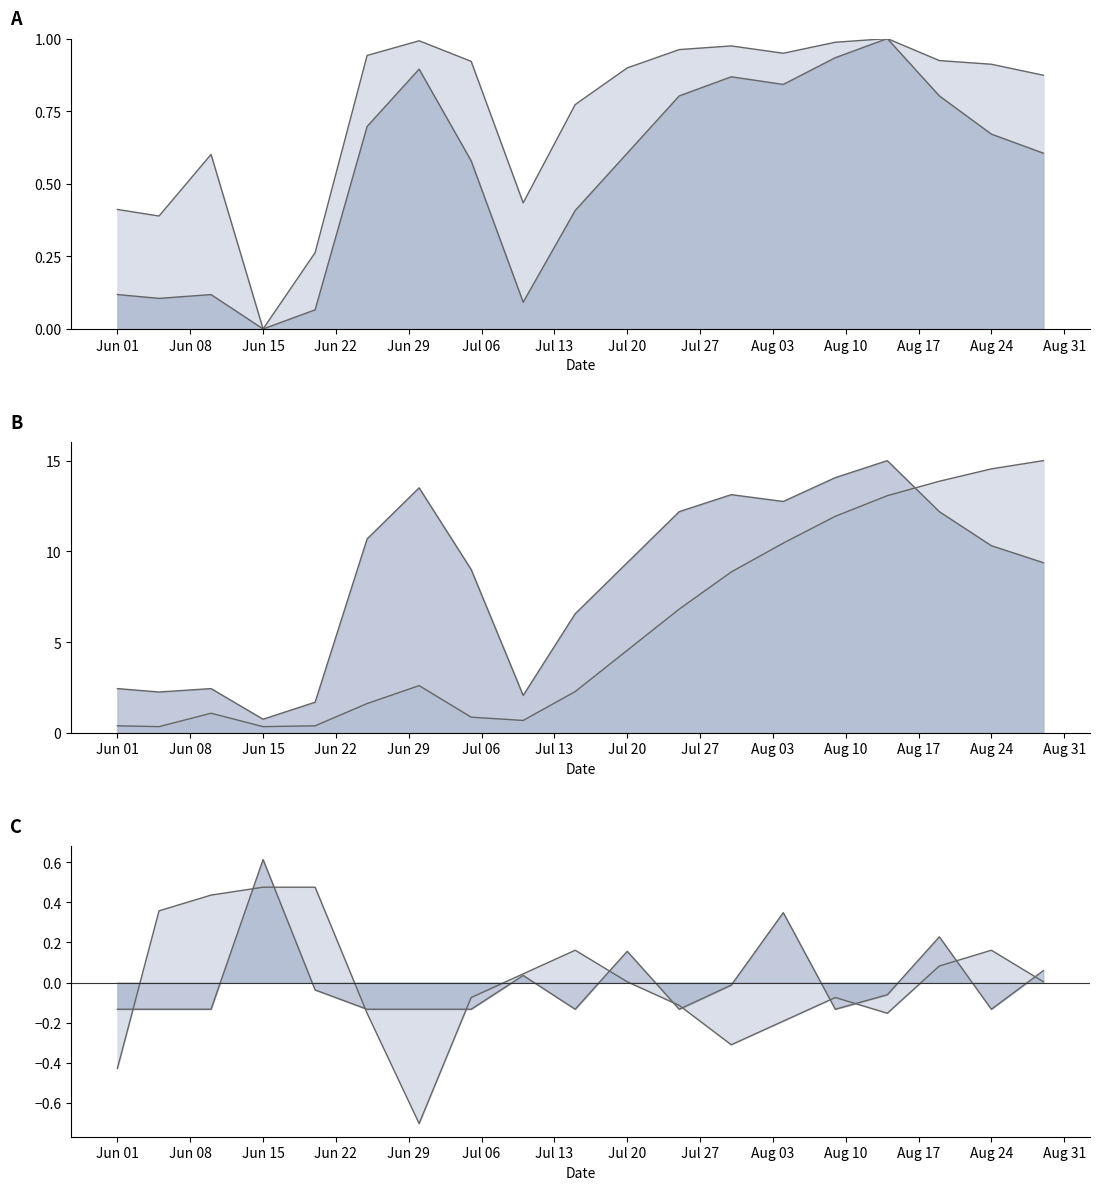

What are all the series names shown in the legend?

DC, FFMC, ISI, humidity, rain